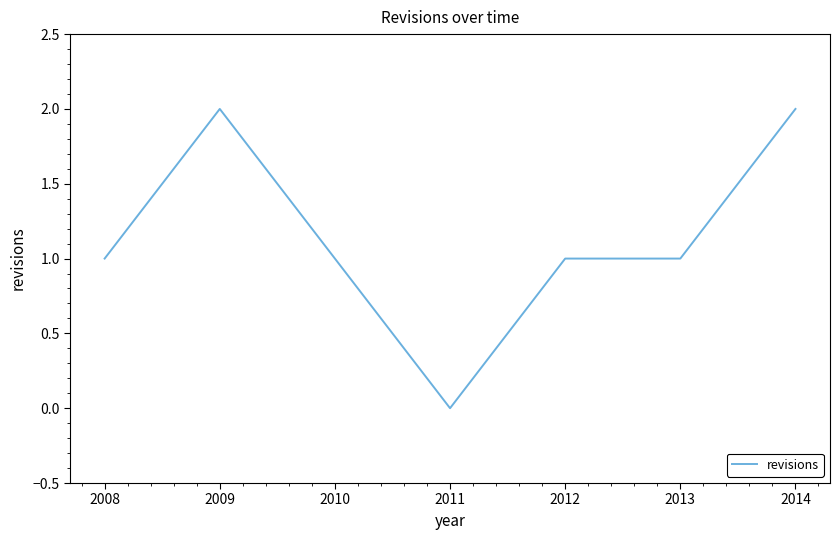

What is the difference between the maximum and minimum values?

2